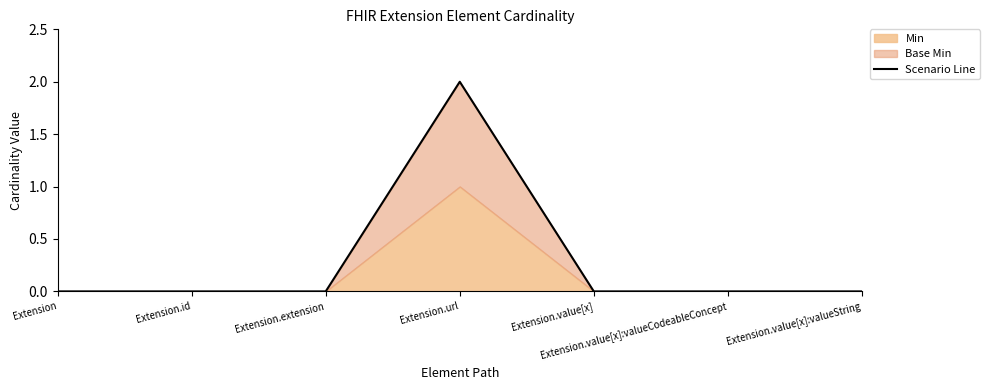

Rank the categories by value from highest to lowest.

Extension.url, Extension, Extension.id, Extension.extension, Extension.value[x], Extension.value[x]:valueCodeableConcept, Extension.value[x]:valueString